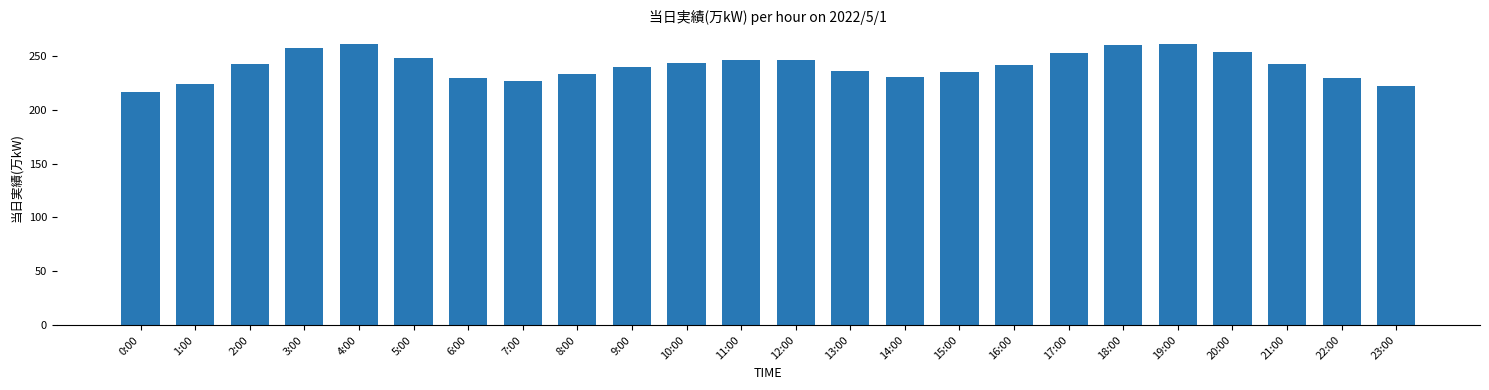

What is the change in value from 0:00 to 7:00?

+10